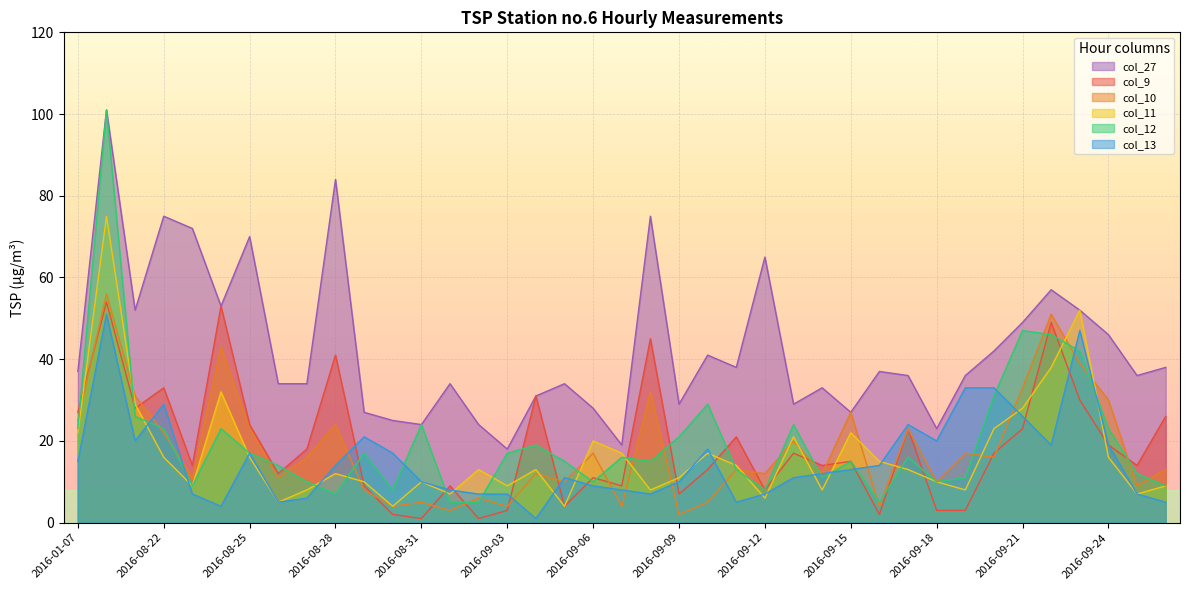

The col_12 series shows 9 at 2016-08-23. True or false?

True